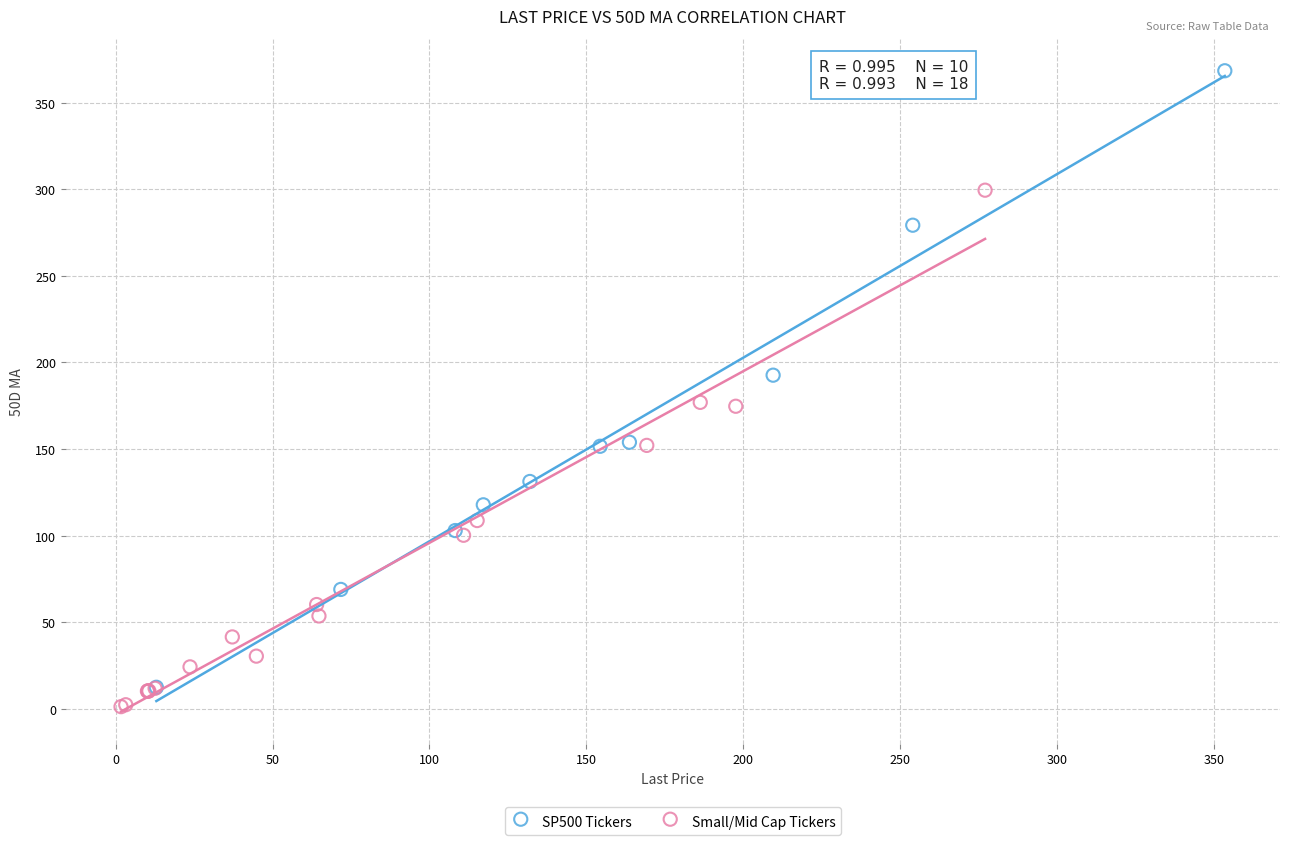

Which series contains the lowest Y value?

Small/Mid Cap Tickers